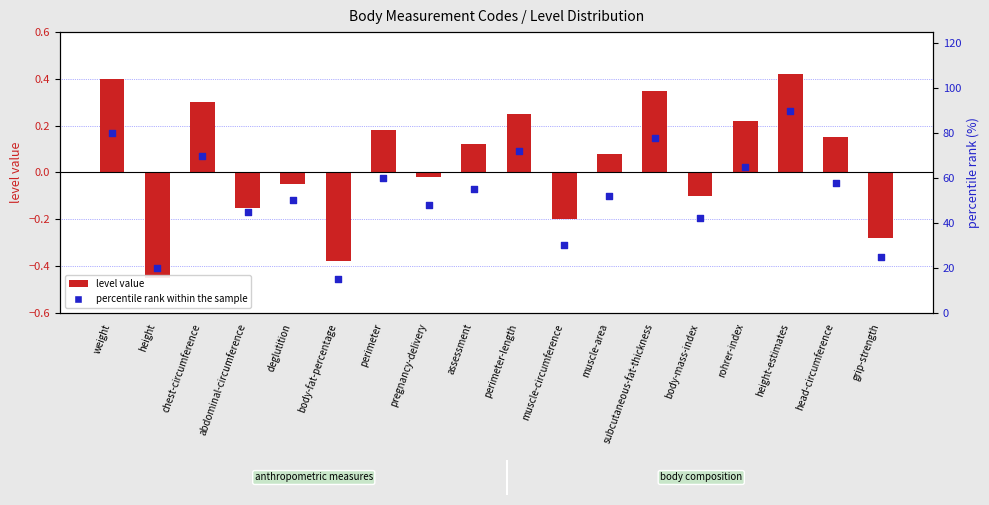

Which series contains the highest Y value?

percentile rank within the sample